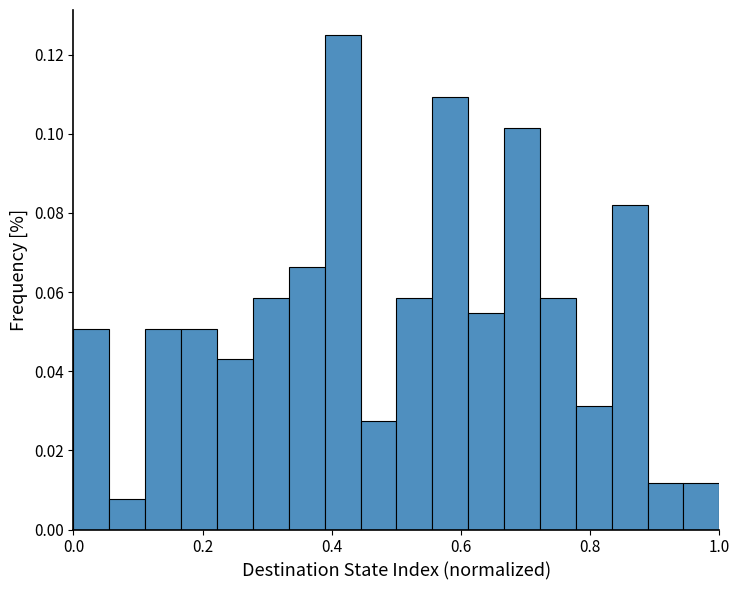

Around what value on the x-axis is the tallest bar? Give the approximate position of its centre, as read against the axis.

0.42